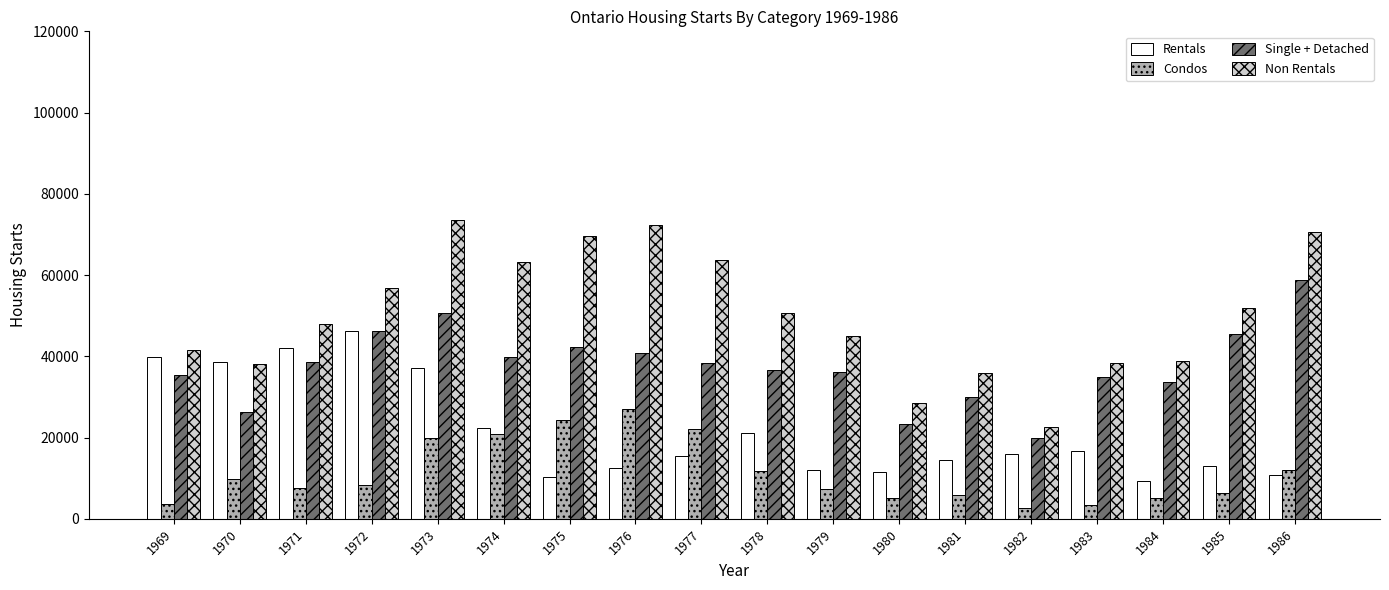

List the series in order of their peak value, lowest first.

Condos, Rentals, Single + Detached, Non Rentals